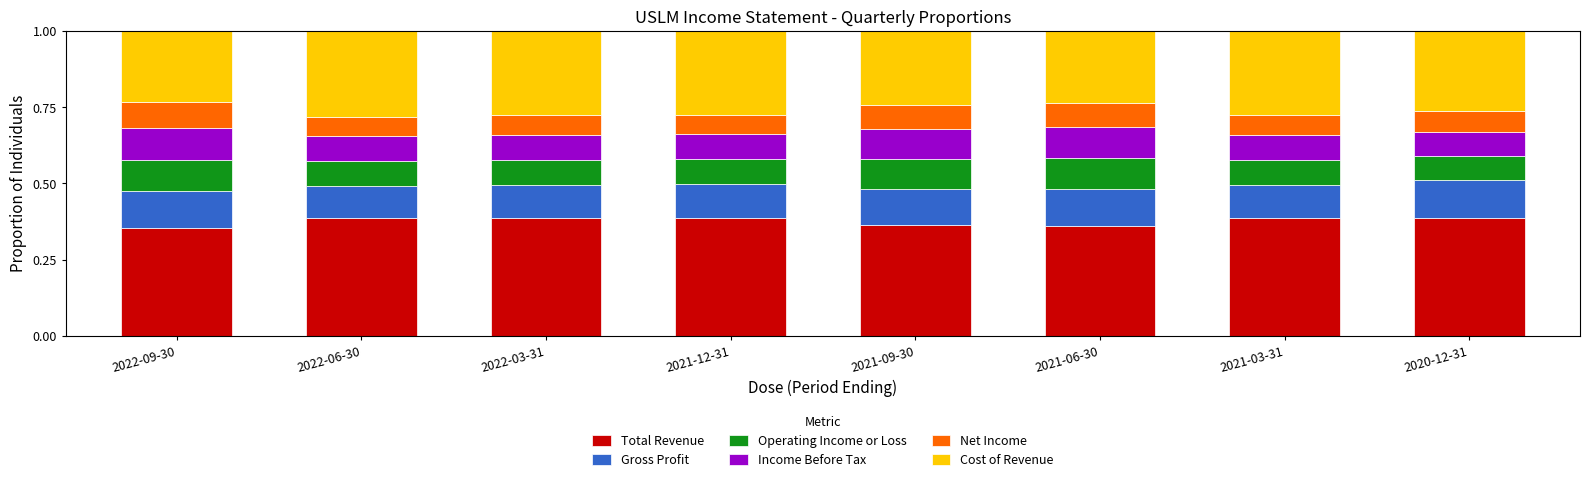

What is the total value across all series at 2022-03-31?

1.0